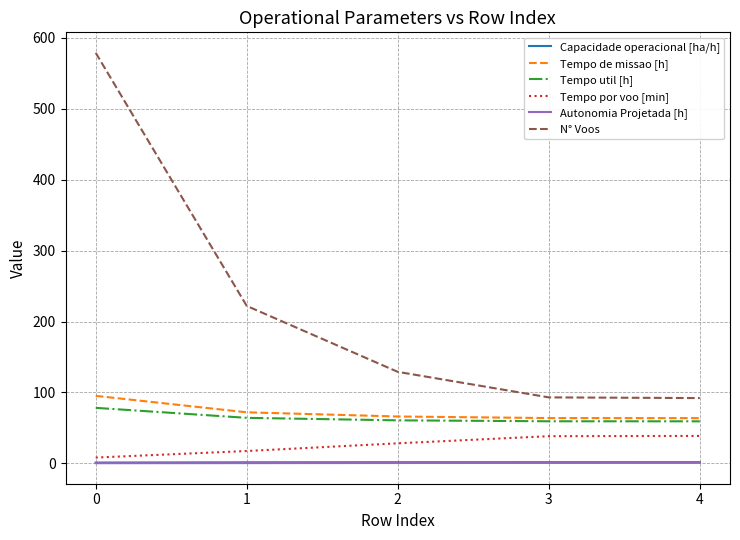

Which series changed the most between 2 and 3?

N° Voos